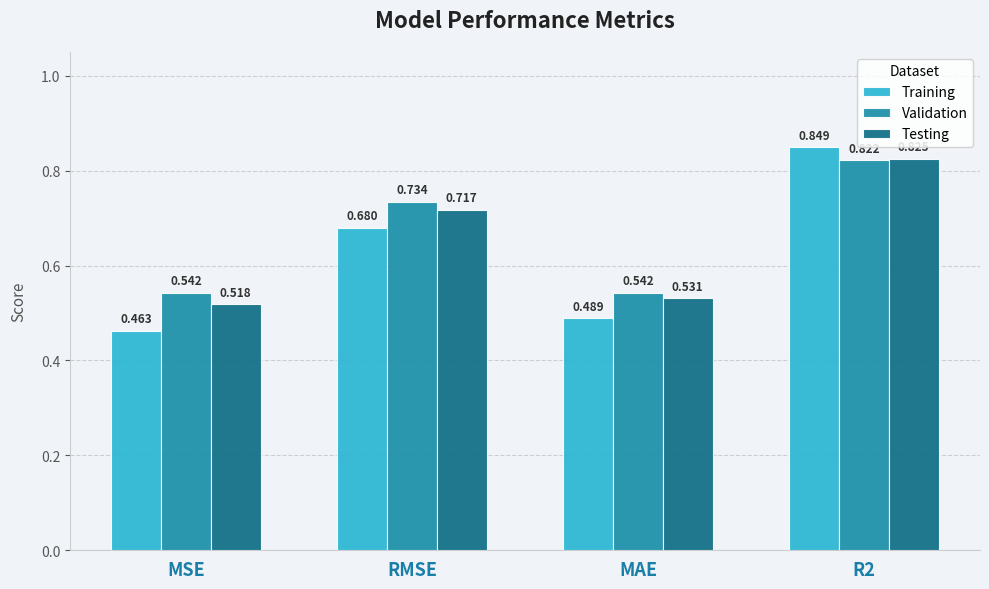

List the series in order of their overall mean, lowest first.

Training, Testing, Validation